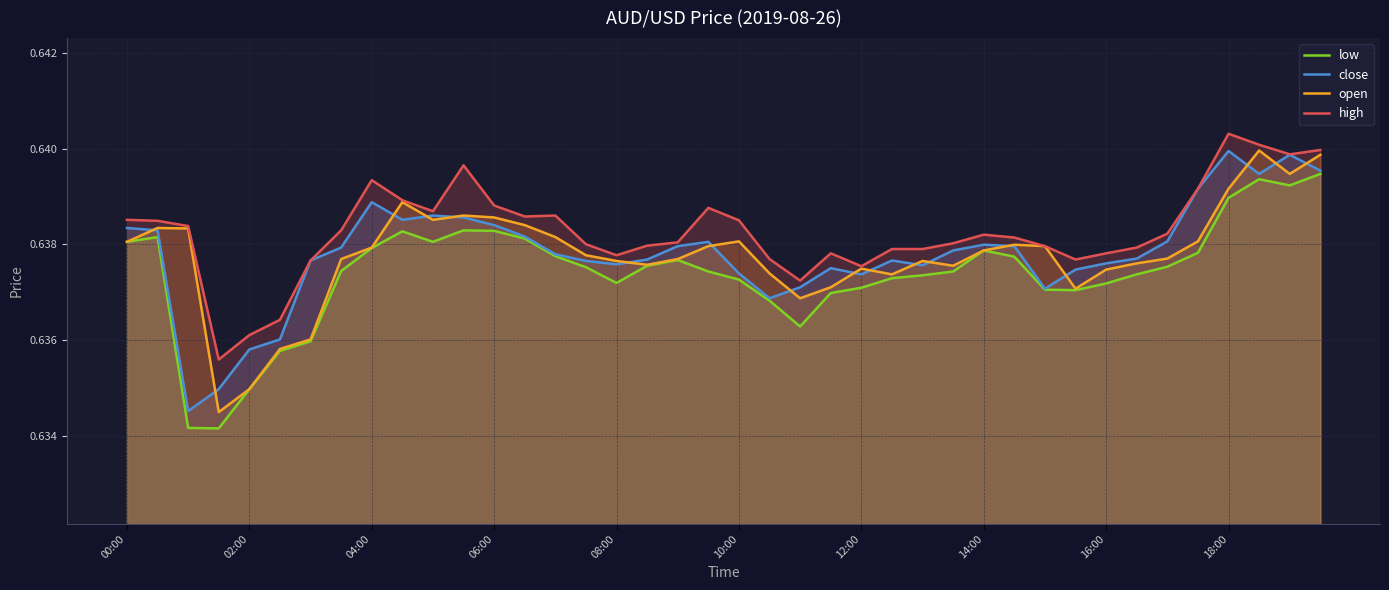

What are all the series names shown in the legend?

low, close, open, high